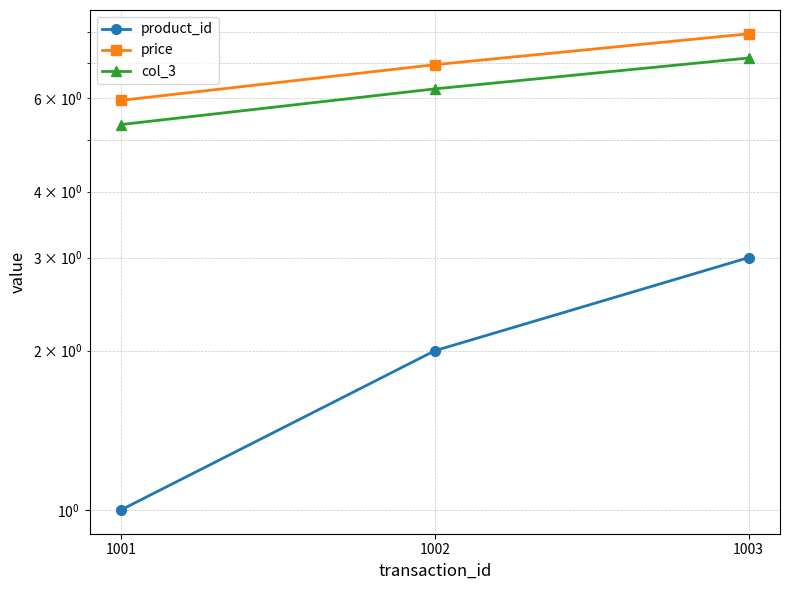

Where does the price series first go above 6?

1002